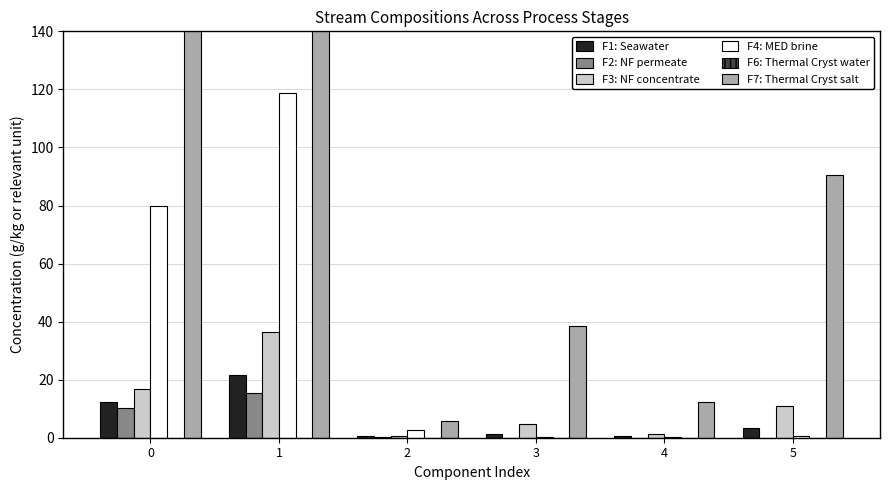

Reading left to right, list all the values displayed in this chart.

F1: Seawater: 12.3	21.7	0.5	1.4	0.5	3.3
F2: NF permeate: 10.4	15.4	0.4	0.0	0.0	0.1
F3: NF concentrate: 16.9	36.3	0.7	4.6	1.4	10.8
F4: MED brine: 79.9	118.7	2.7	0.2	0.2	0.5
F6: Thermal Cryst water: 0.0	0.0	0.0	0.0	0.0	0.0
F7: Thermal Cryst salt: 142.3	305.4	5.6	38.4	12.2	90.6